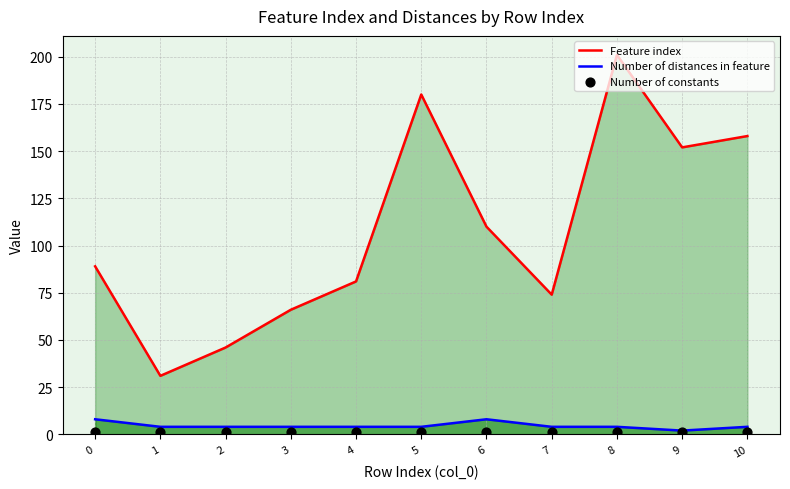

What is the total value across all series at 8?

206